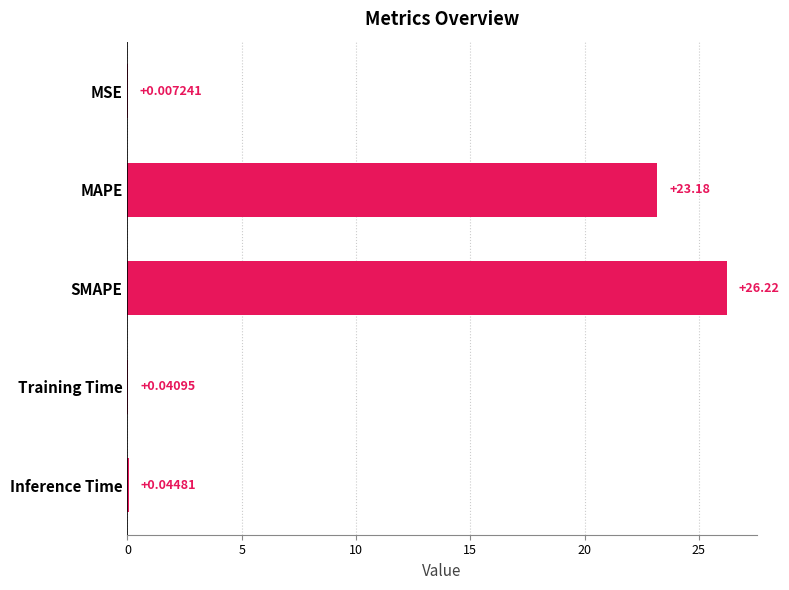

What is the sum of the values at SMAPE and MAPE?

49.4